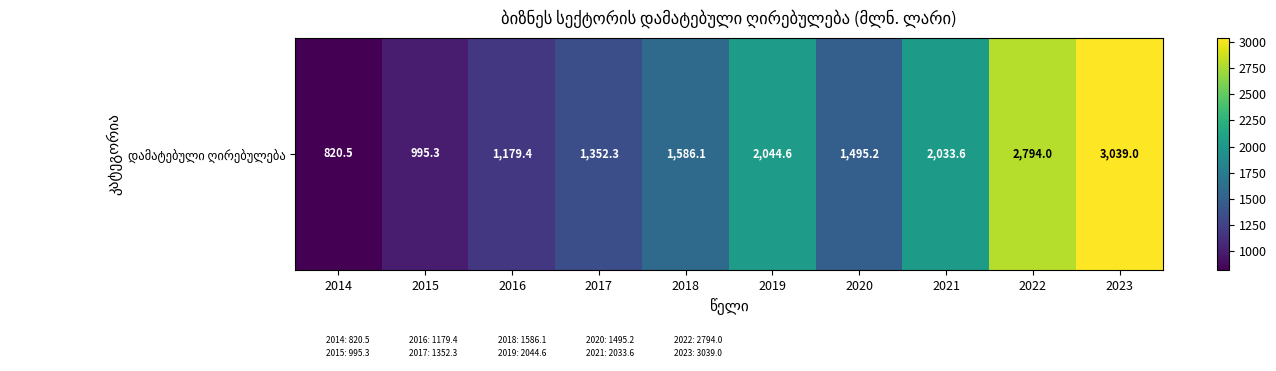

What is the change in value from 2016 to 2023?

+1859.6